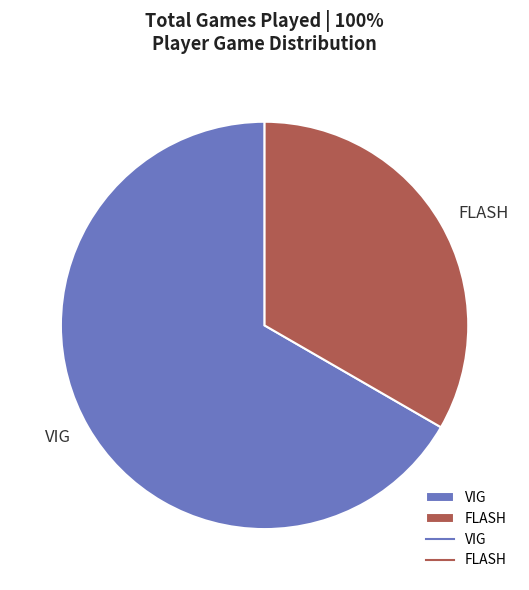

How many segments does this pie chart have?

2